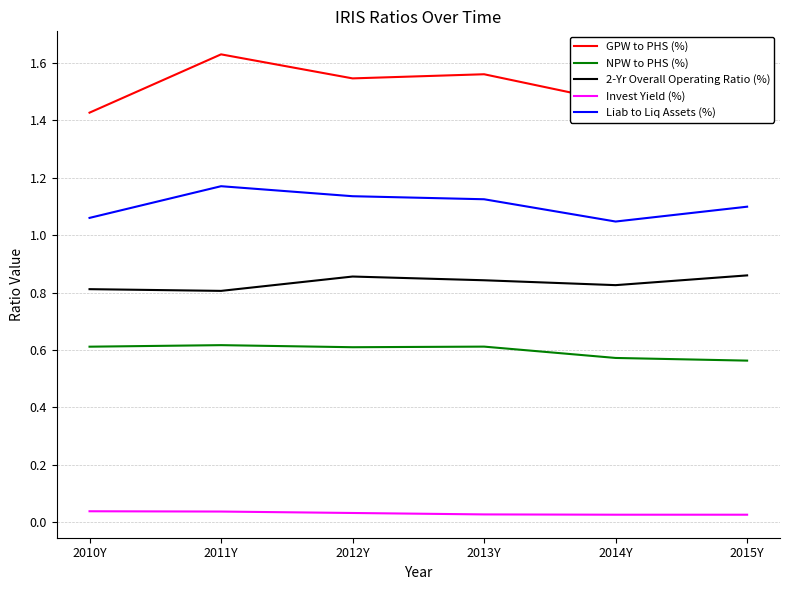

What position from the left is 2011Y?

2